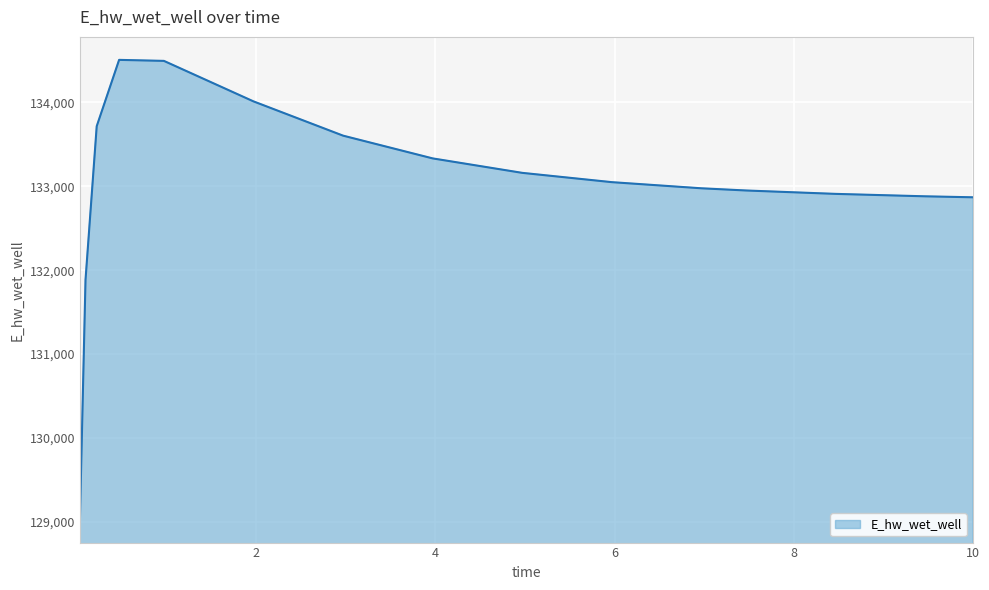

Does the chart display data point markers on the line(s)?

No